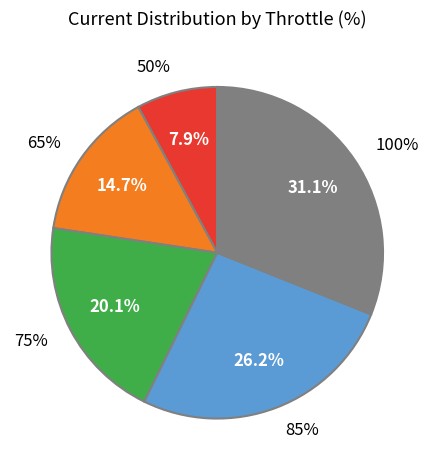

Which category has the biggest portion of the pie?

100%